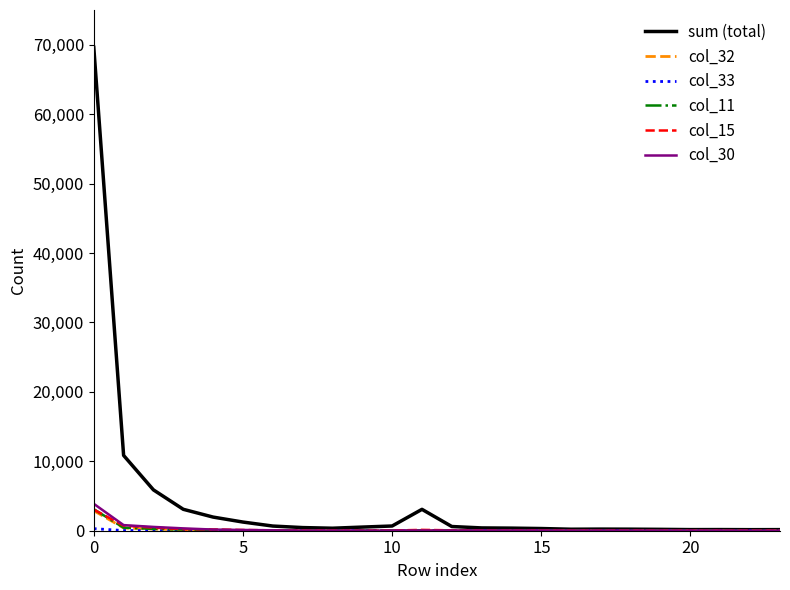

Which series has the widest spread of values?

sum (total)